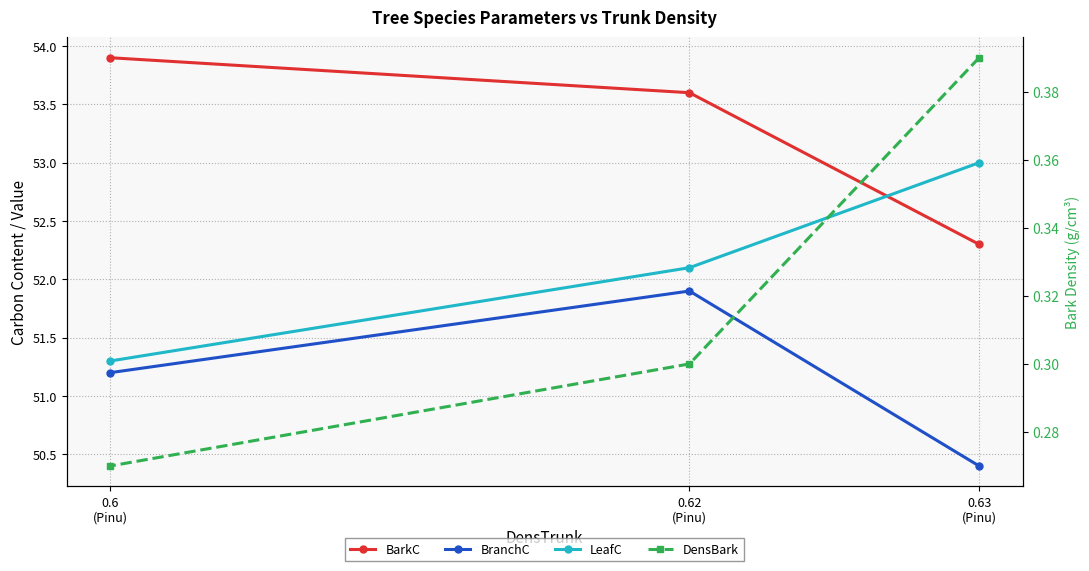

Which series has the largest total across all categories?

BarkC